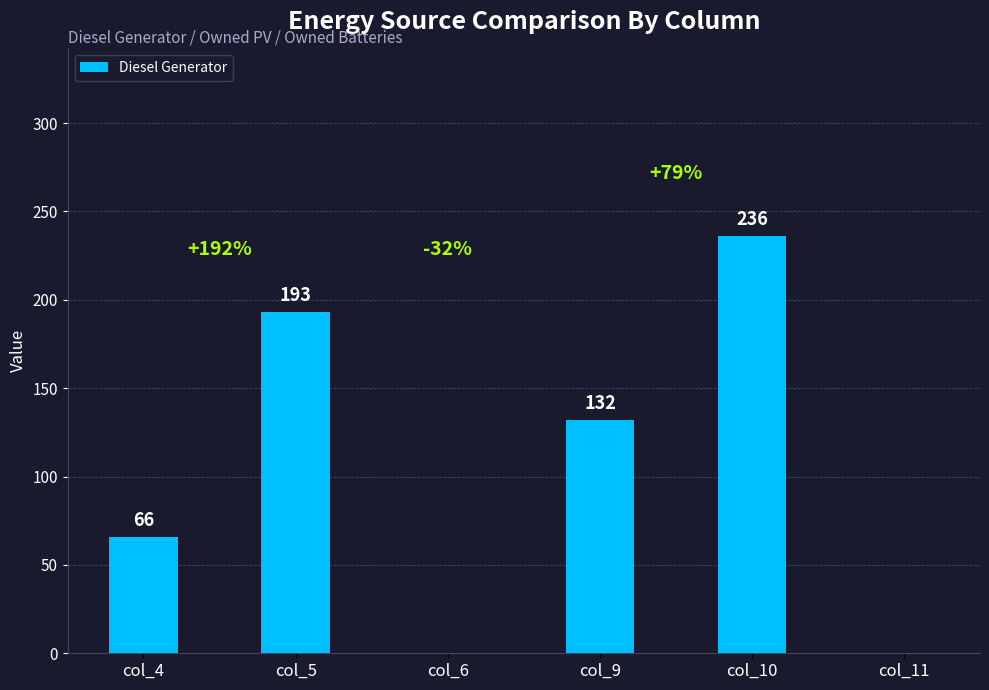

What is the sum of all values?

627